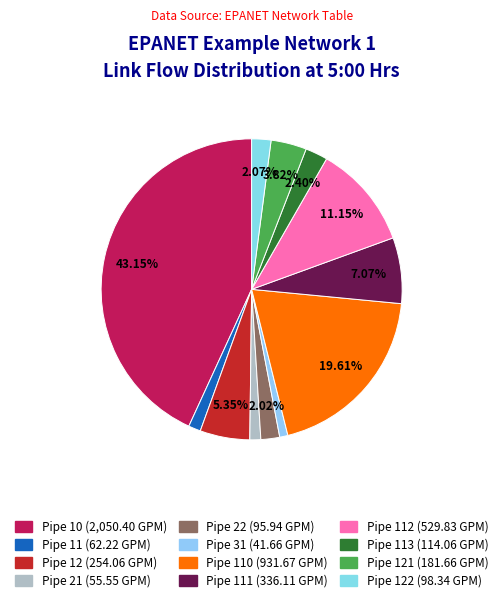

Rank the categories by value from highest to lowest.

Pipe 10, Pipe 110, Pipe 112, Pipe 111, Pipe 12, Pipe 121, Pipe 113, Pipe 122, Pipe 22, Pipe 11, Pipe 21, Pipe 31